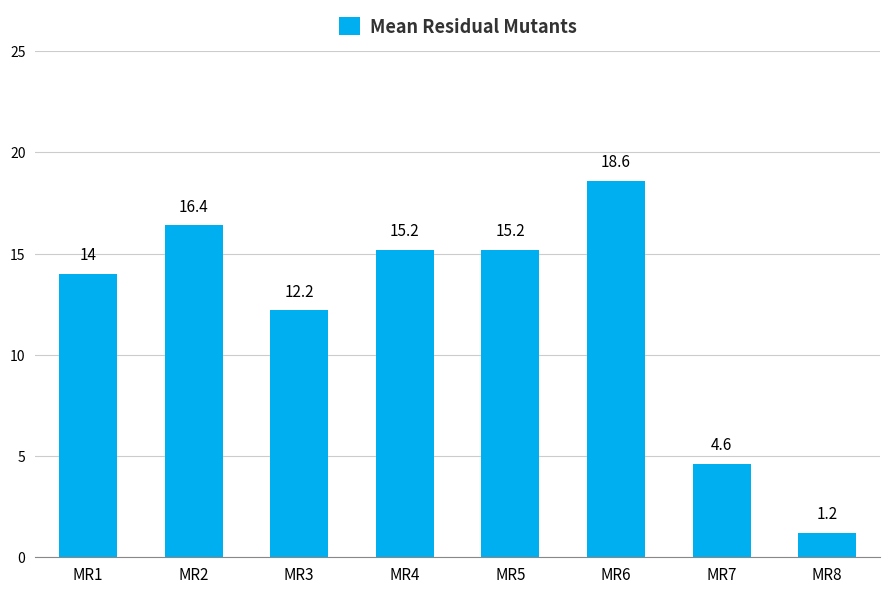

Approximately how many times larger is the value at MR5 compared to MR4?

1.0